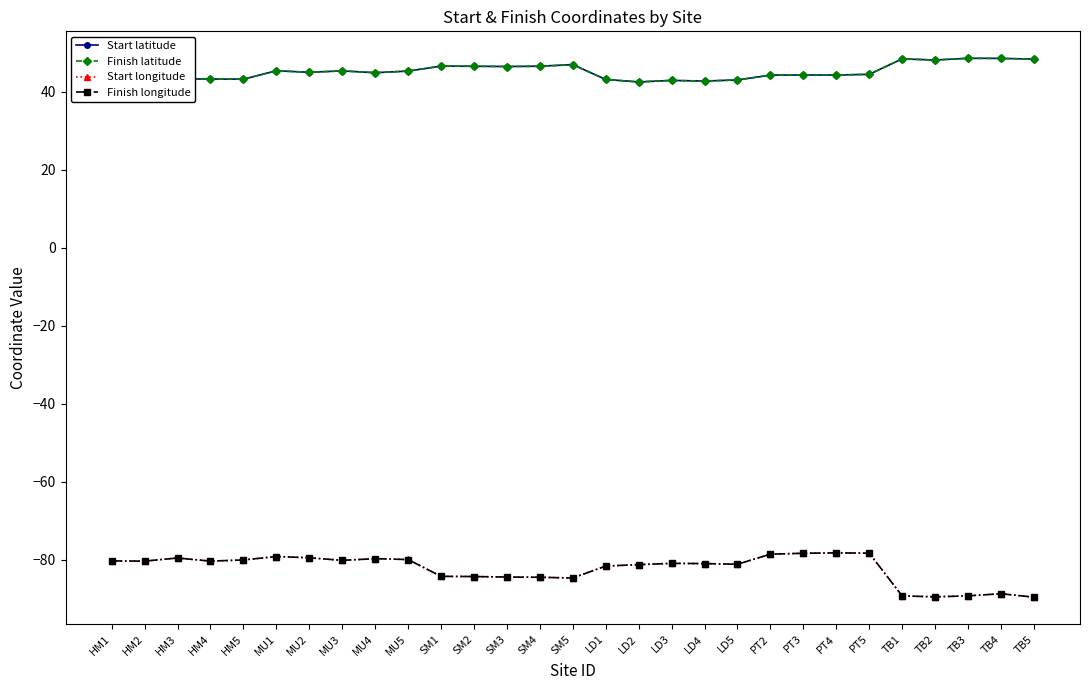

What is the label of the 21st point from the right?

MU4